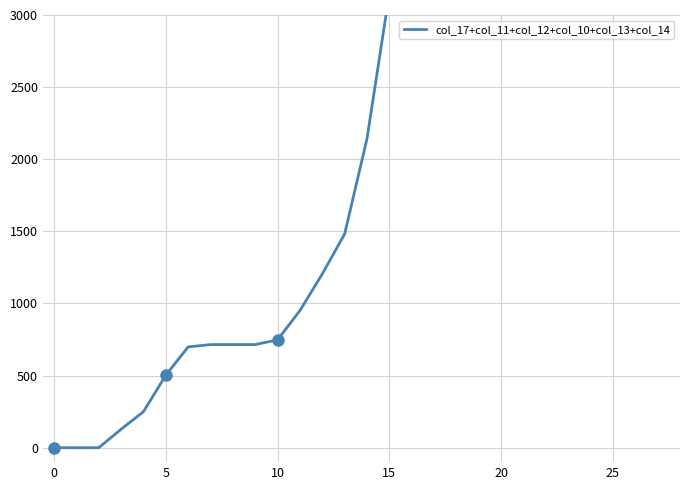

The value at 10 is 178. True or false?

False